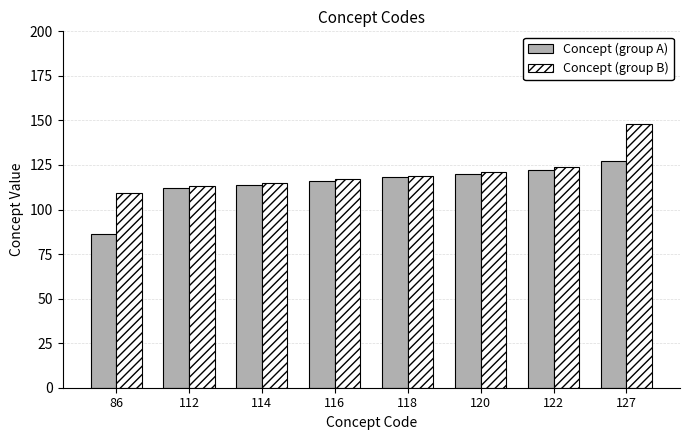

Is it true that Concept (group B) equals 148 at 127?

True